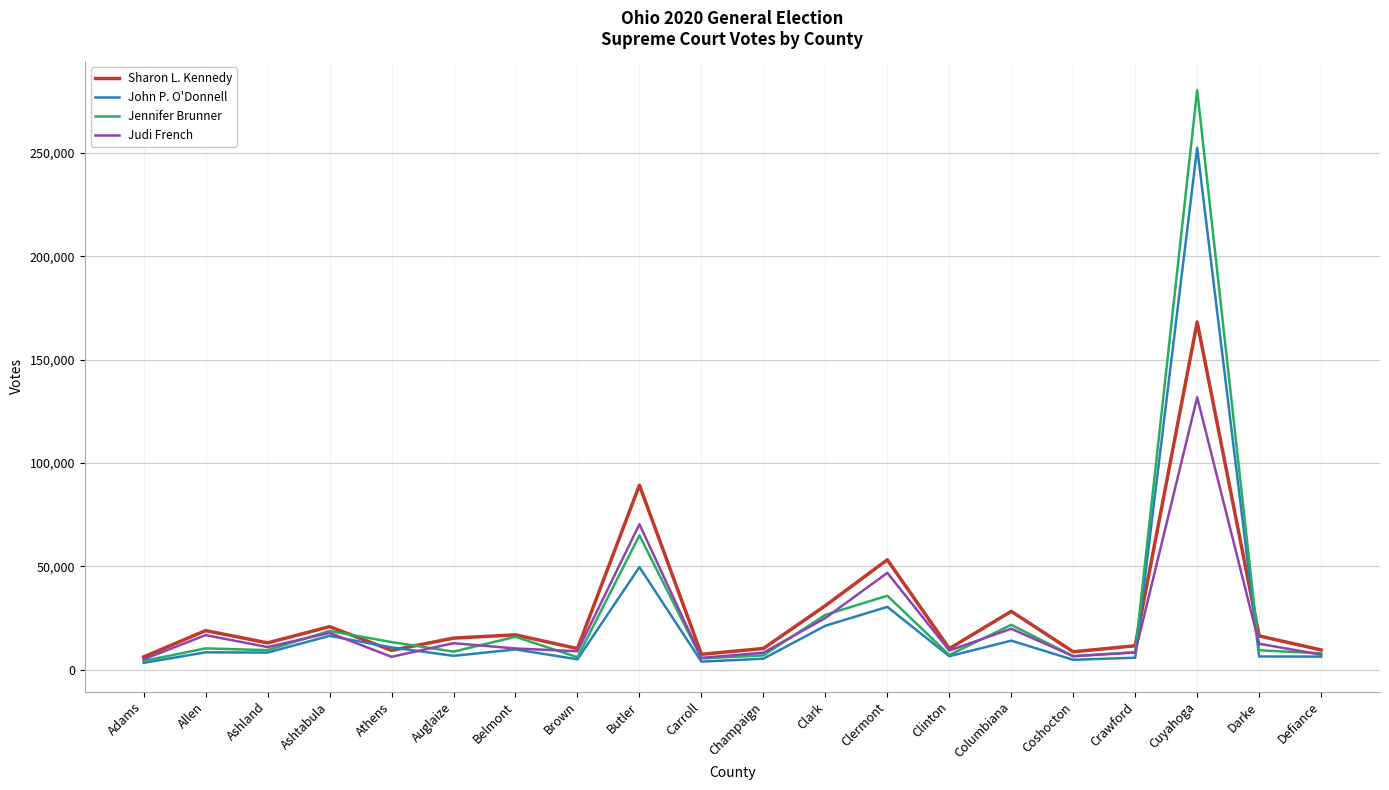

Read the Jennifer Brunner value at Clark.

26578